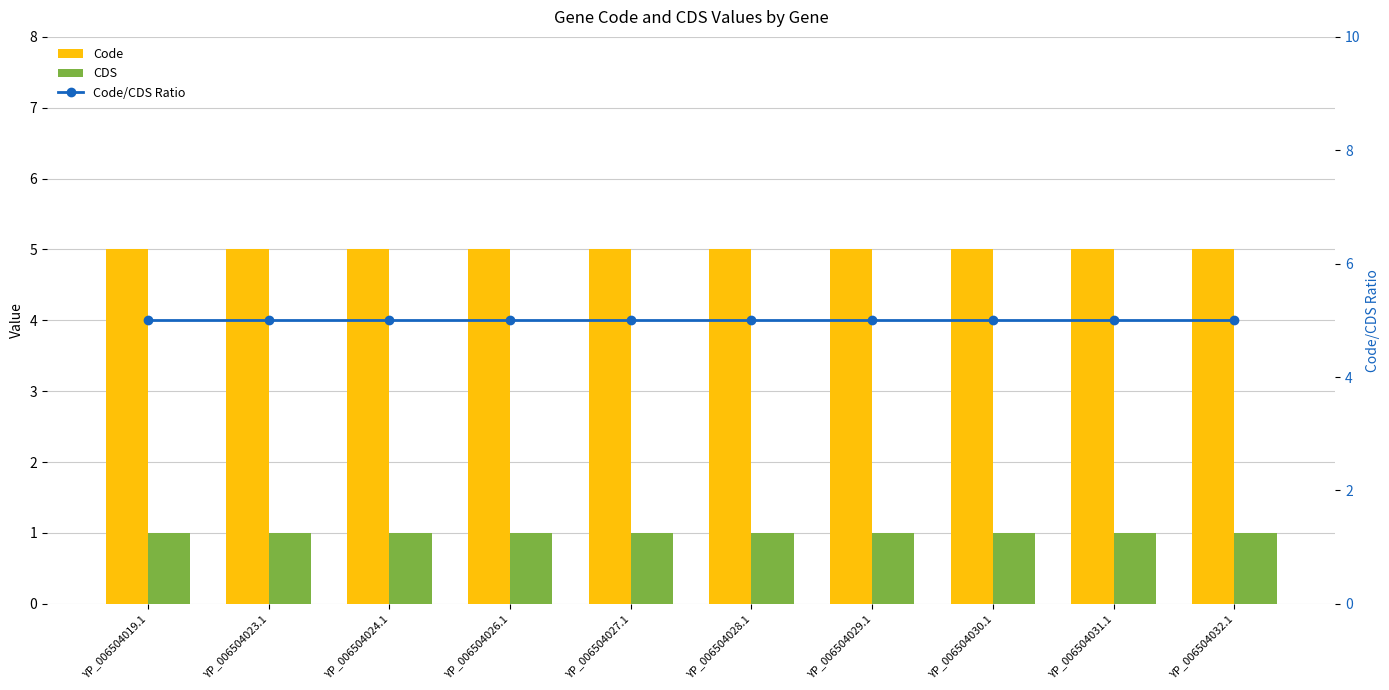

The CDS series shows 1 at YP_006504032.1. True or false?

True